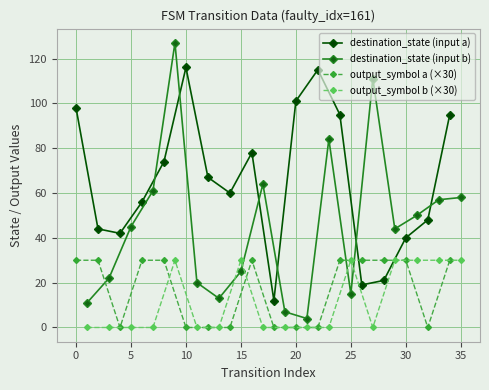

Which series has the largest range (max minus min)?

destination_state (input b)